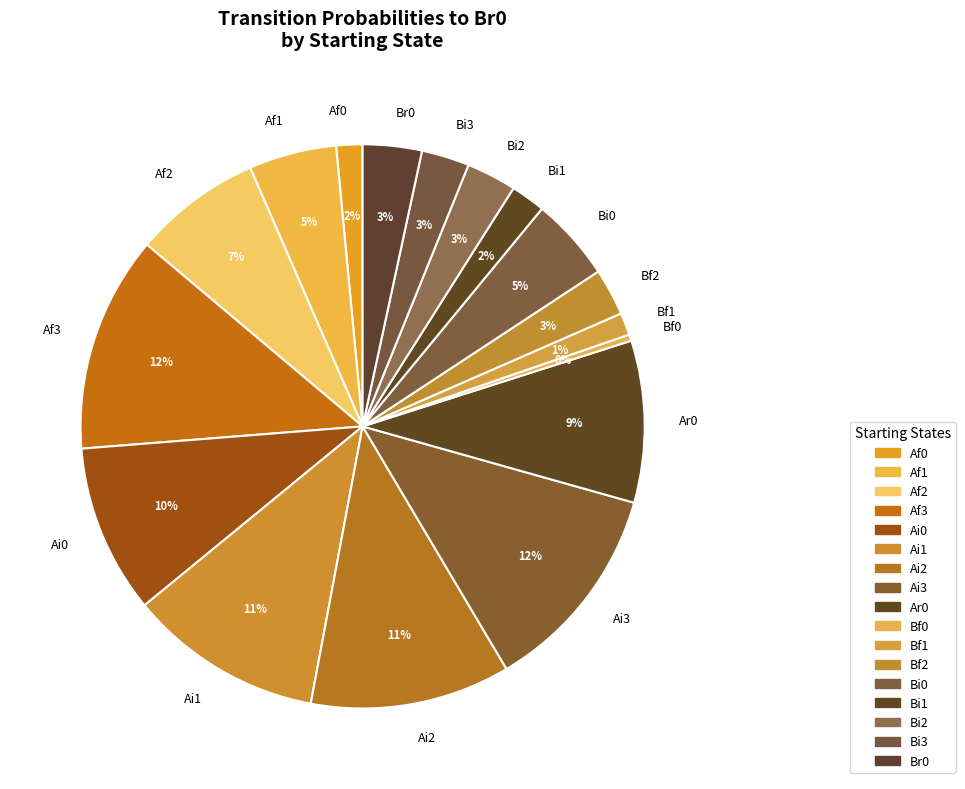

Does Br0 represent more than half of the total?

No